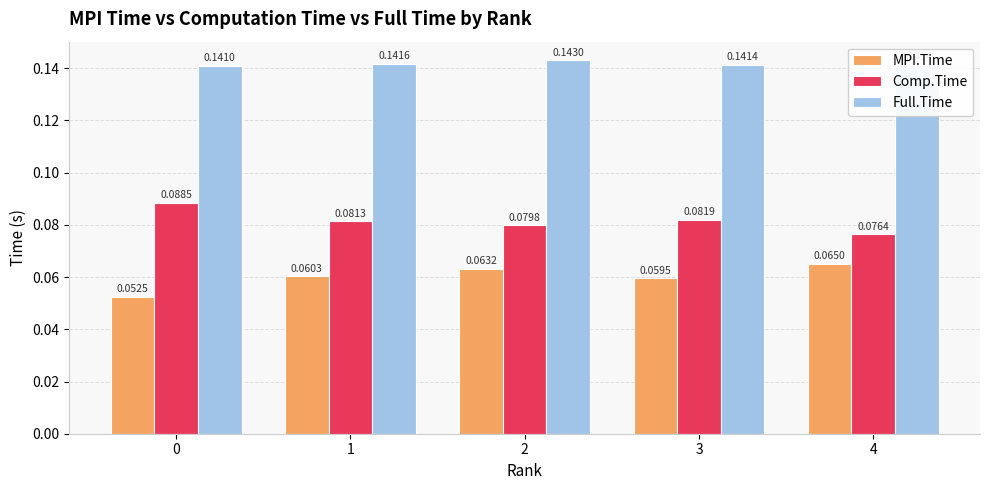

Count the number of data series in this chart.

3